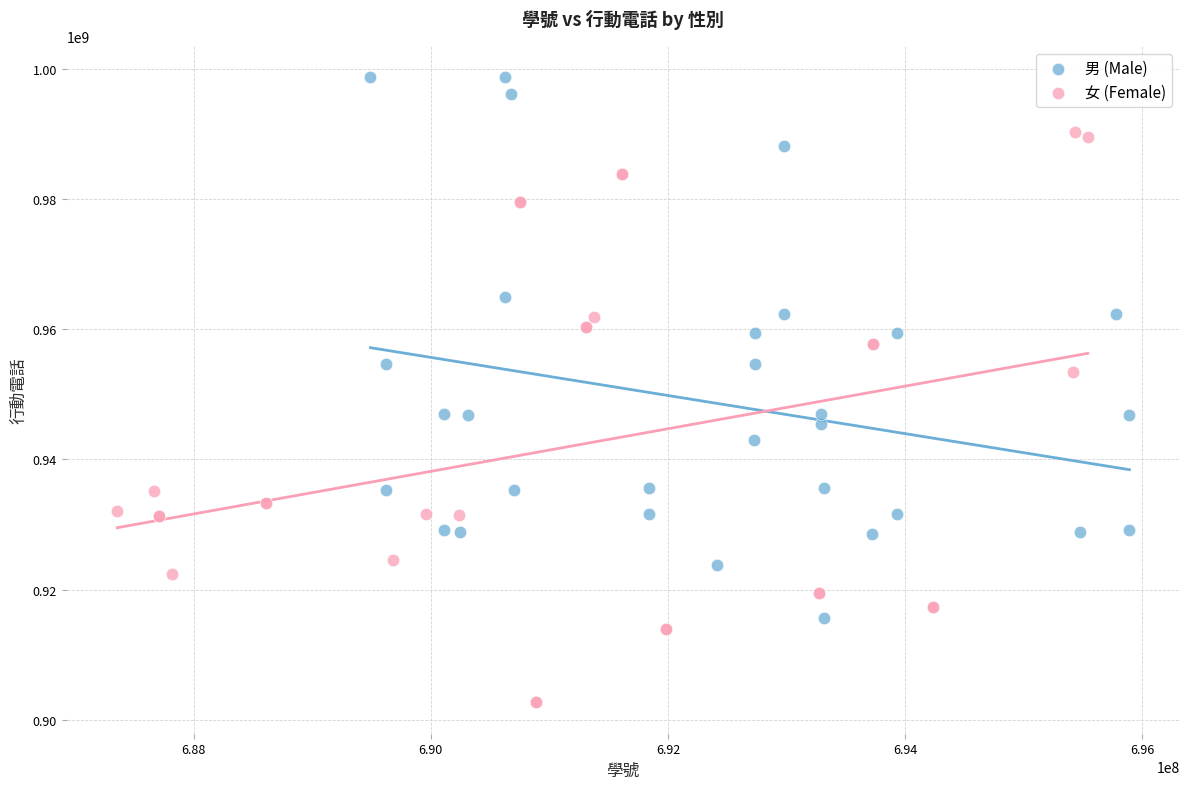

Which series reaches the minimum Y coordinate?

女 (Female)